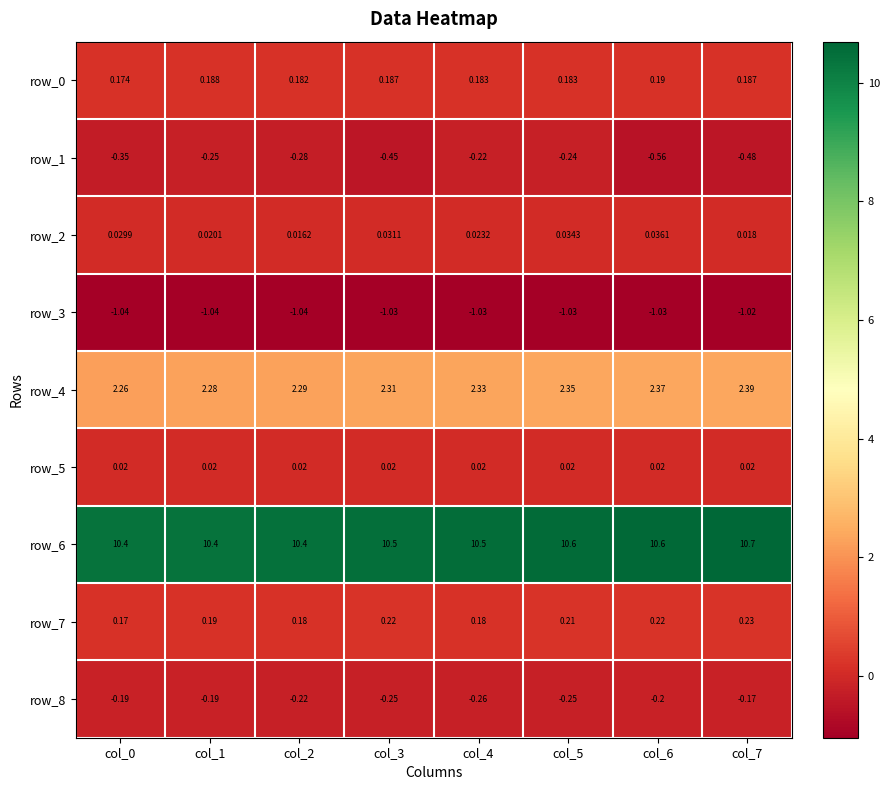

At which category is the sum across all series the highest?

col_5